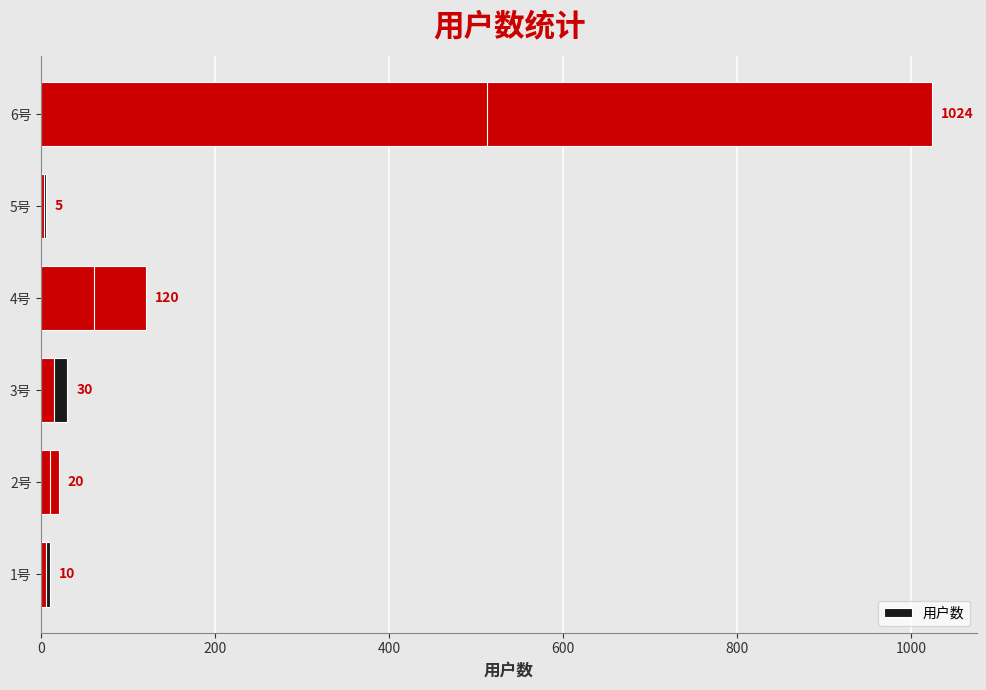

How many values exceed 30?

2